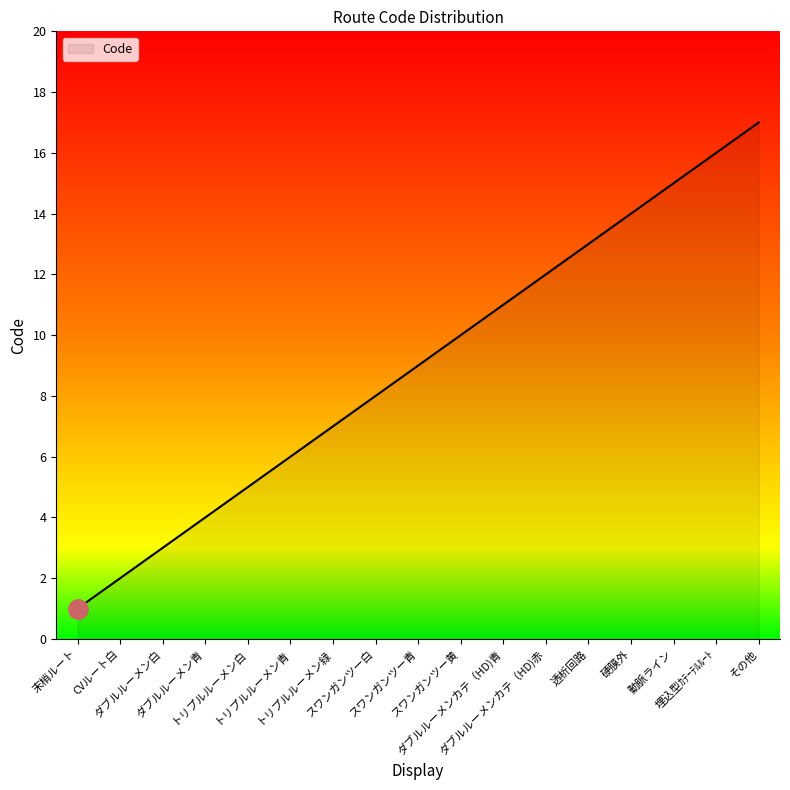

How many lines are shown in the chart?

1